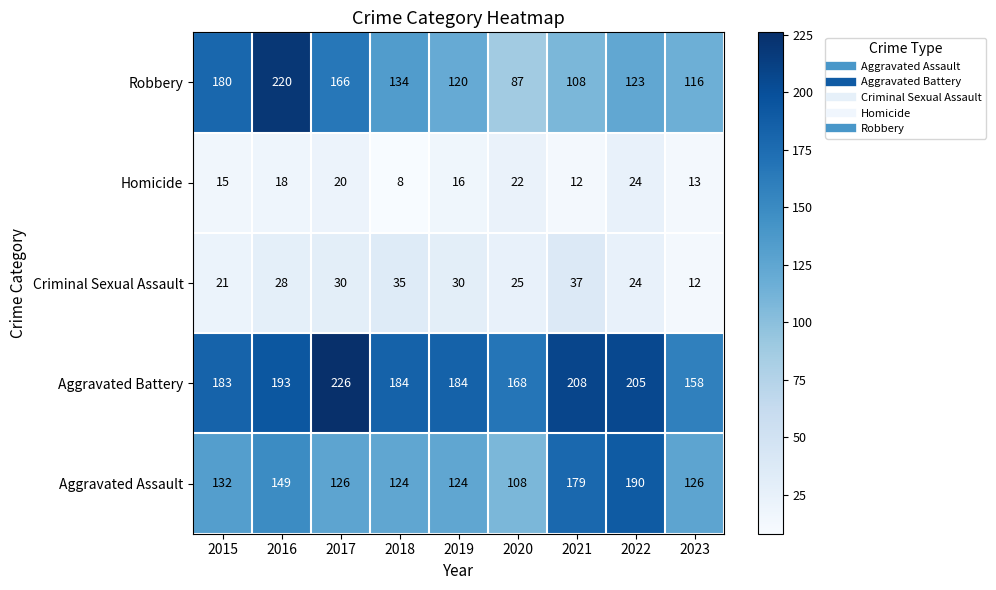

What is the sum of all Robbery values?

1254